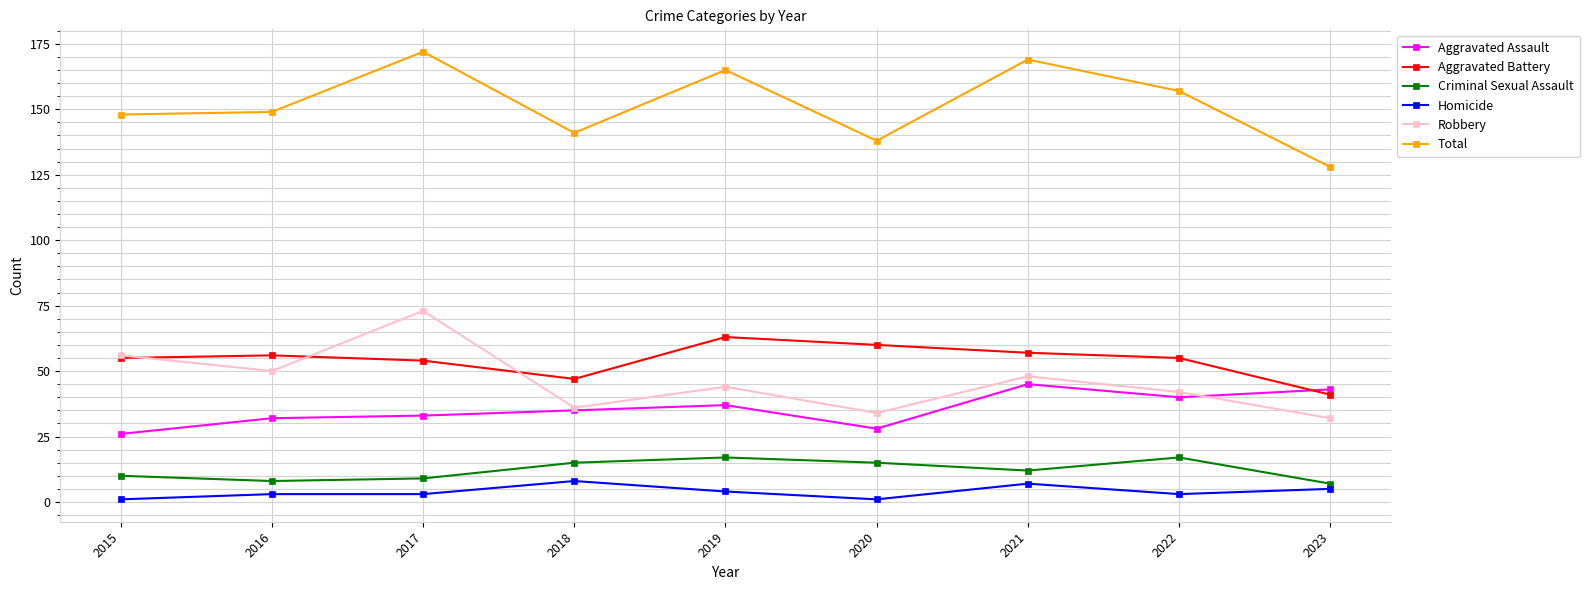

True or false: Criminal Sexual Assault and Aggravated Assault intersect in this chart.

False